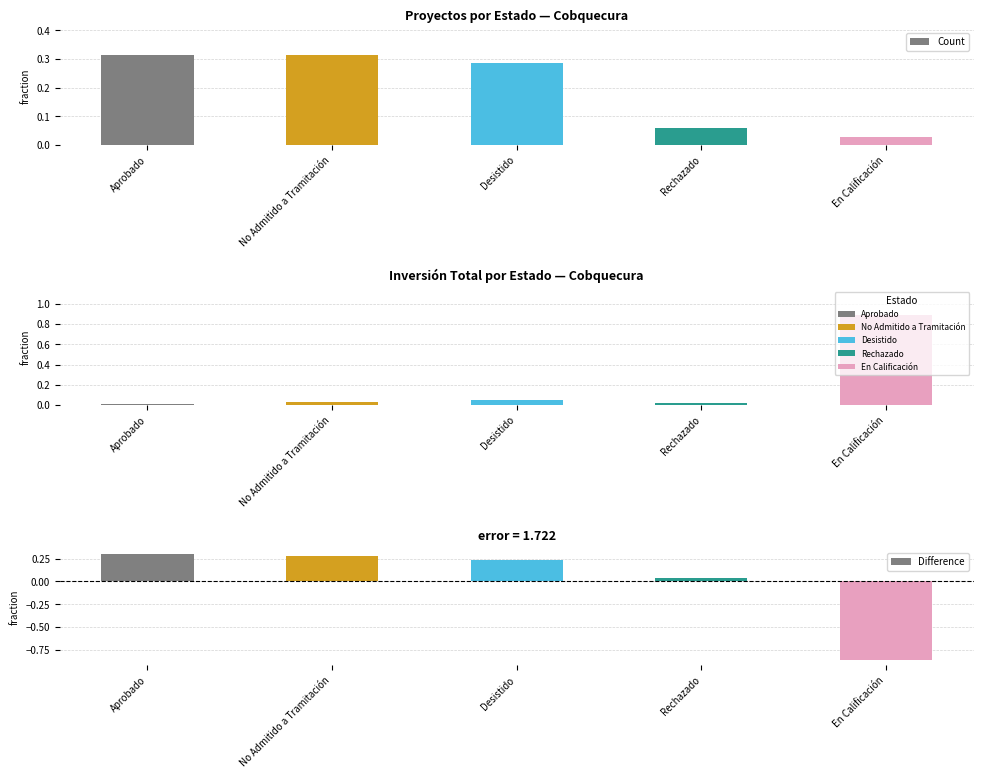

Reading right to left, what are all the values shown in this chart?

Count: 0.0	0.1	0.3	0.3	0.3
Investment (MMU$): 0.9	0.0	0.1	0.0	0.0
Difference: -0.9	0.0	0.2	0.3	0.3